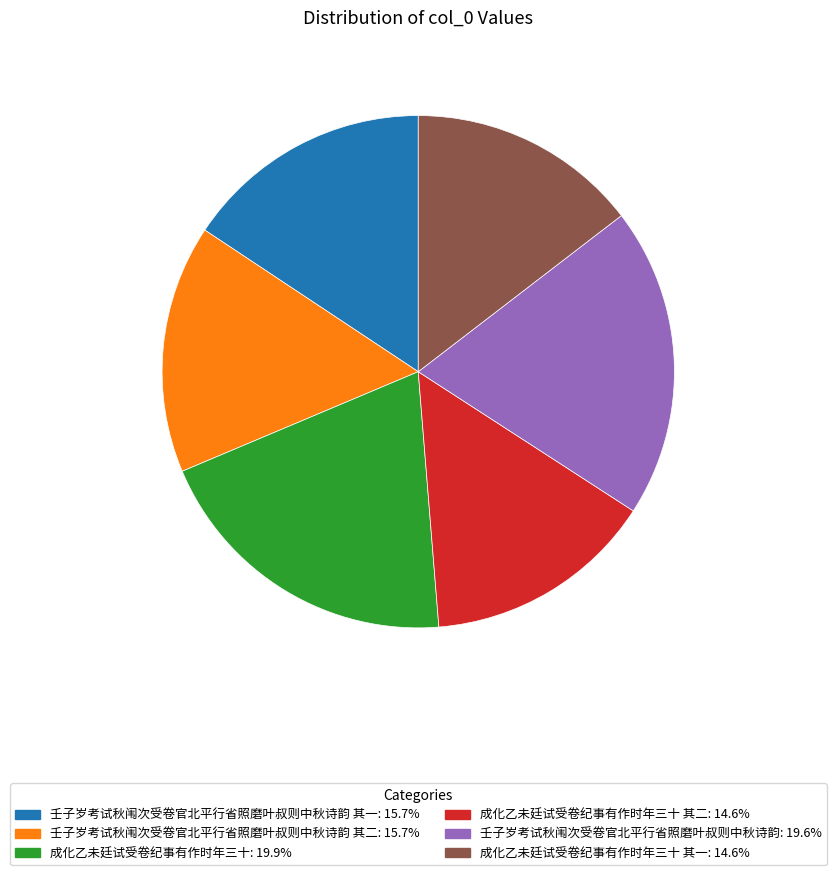

Do 成化乙未廷试受卷纪事有作时年三十: 19.9% and 壬子岁考试秋闱次受卷官北平行省照磨叶叔则中秋诗韵 其二: 15.7% together represent more than half of the pie?

No